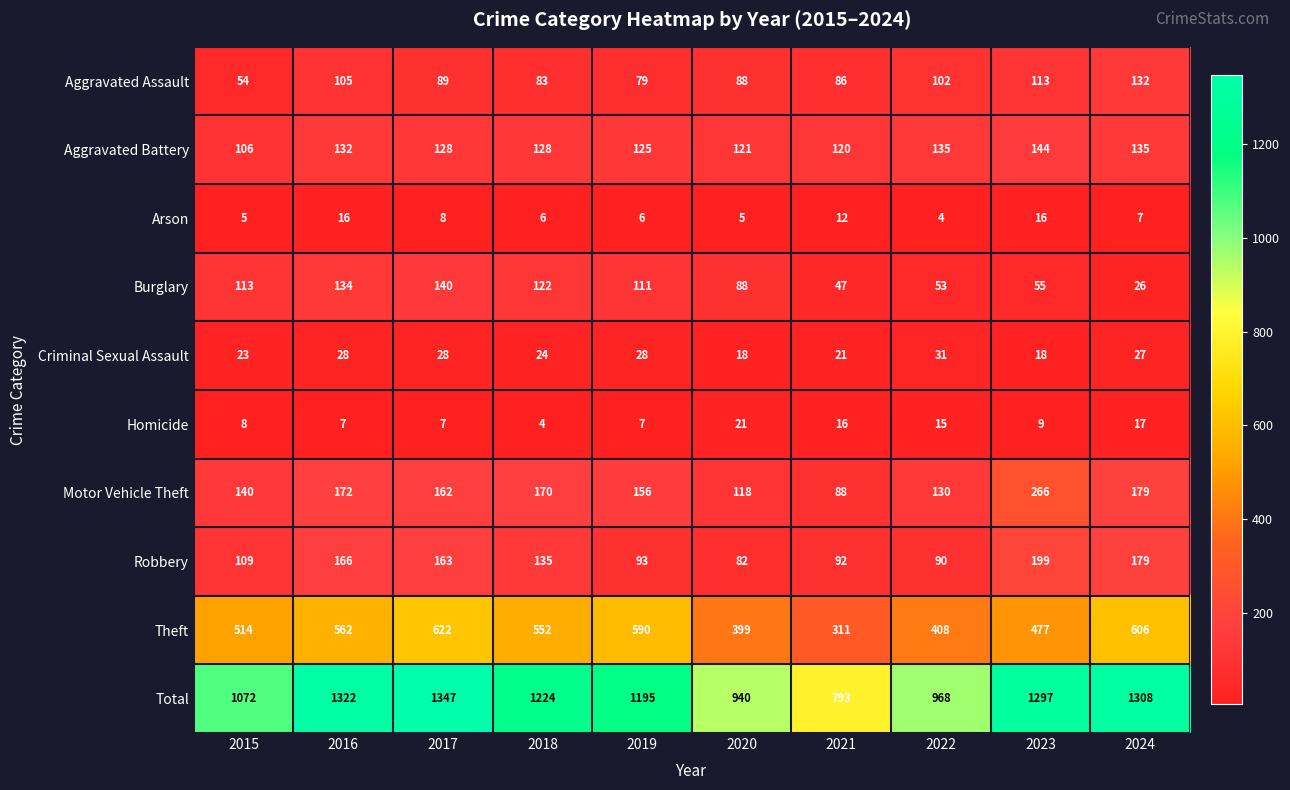

What is the approximate value of Robbery at 2023, to the nearest 10?

200